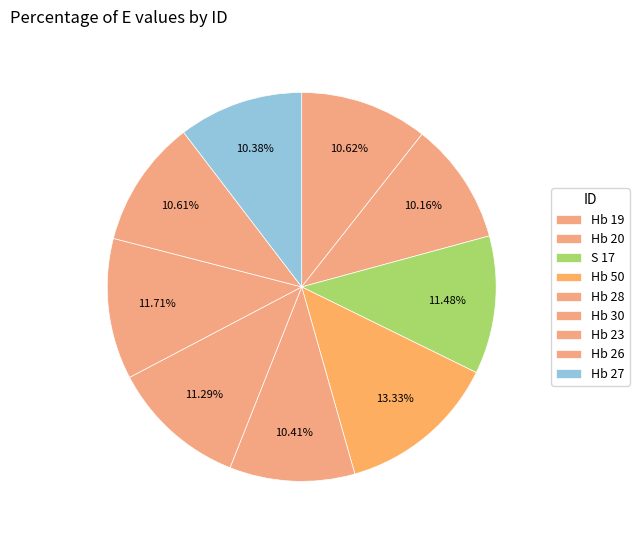

How much of the chart is everything except Hb 20?

89.8%